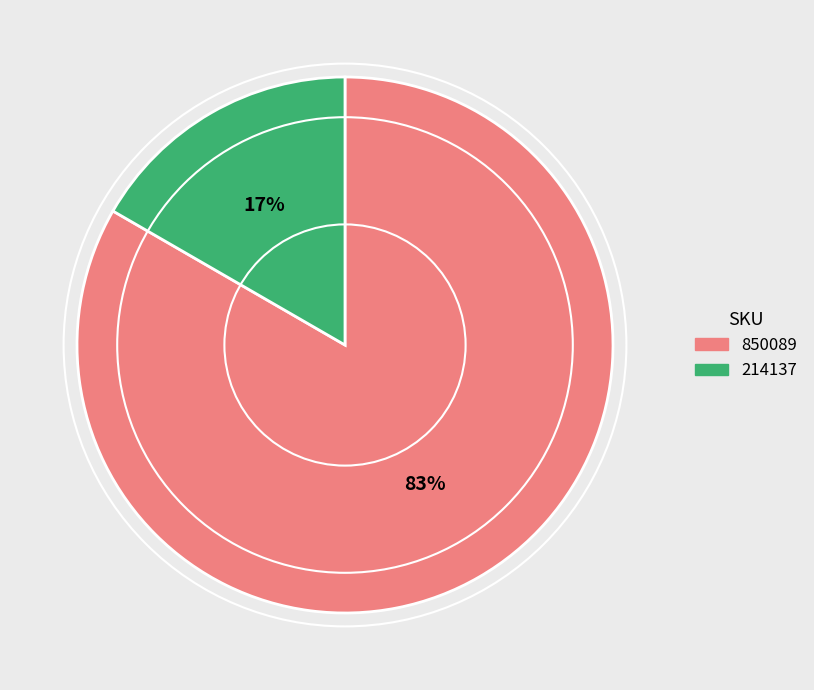

To the nearest percent, what is the average slice percentage?

50%